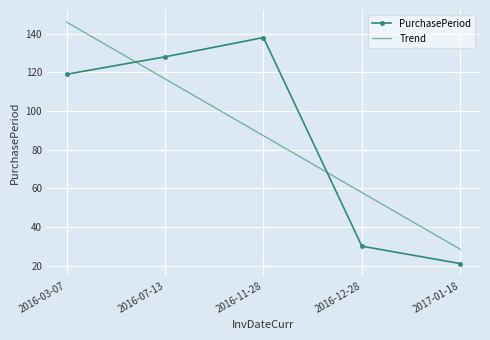

What is the difference between the second highest and minimum values in the Trend series?

88.2